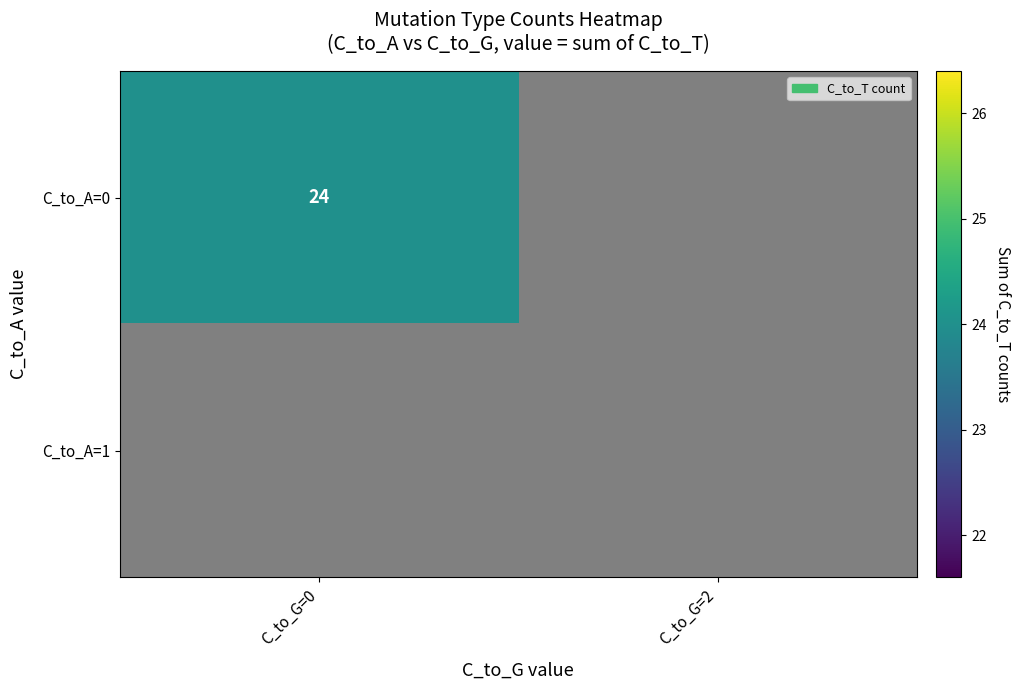

True or false: C_to_A=0 has a value of 12 at C_to_G=0.

False